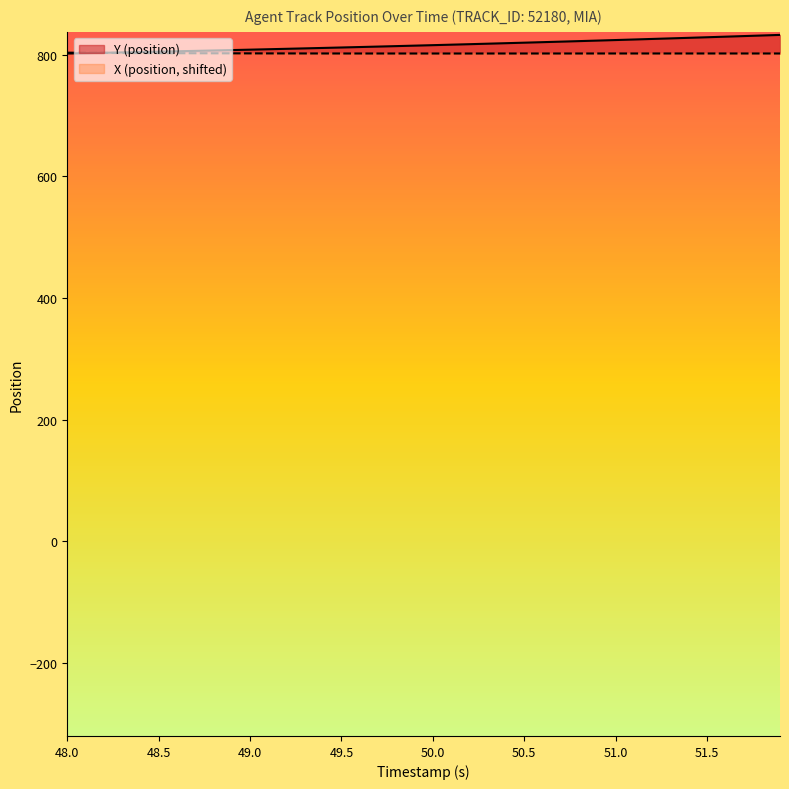

What is the difference between the highest and lowest values at 48.0?

1.4